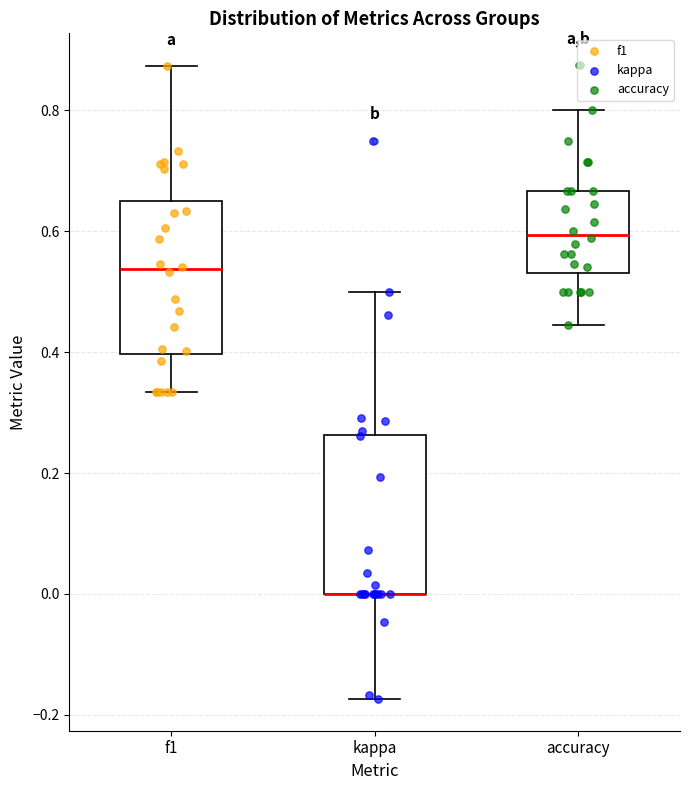

Where does the median line of the box for accuracy sit on the y-axis? The values are not printed on the chart, so give them approximately, as read against the axis.

0.60